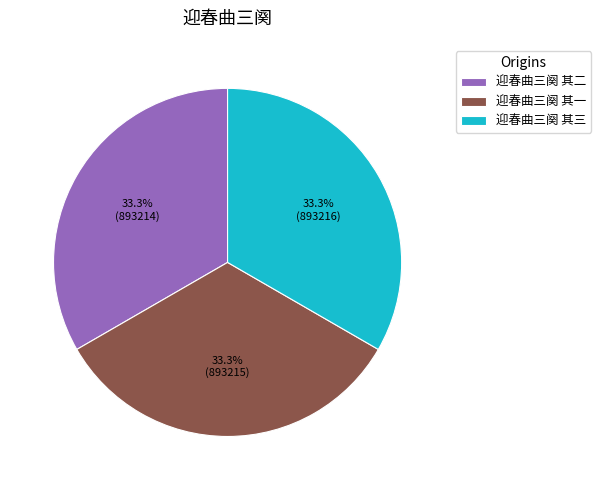

To the nearest percent, what is the combined percentage of 迎春曲三阕 其二 and 迎春曲三阕 其三?

67%